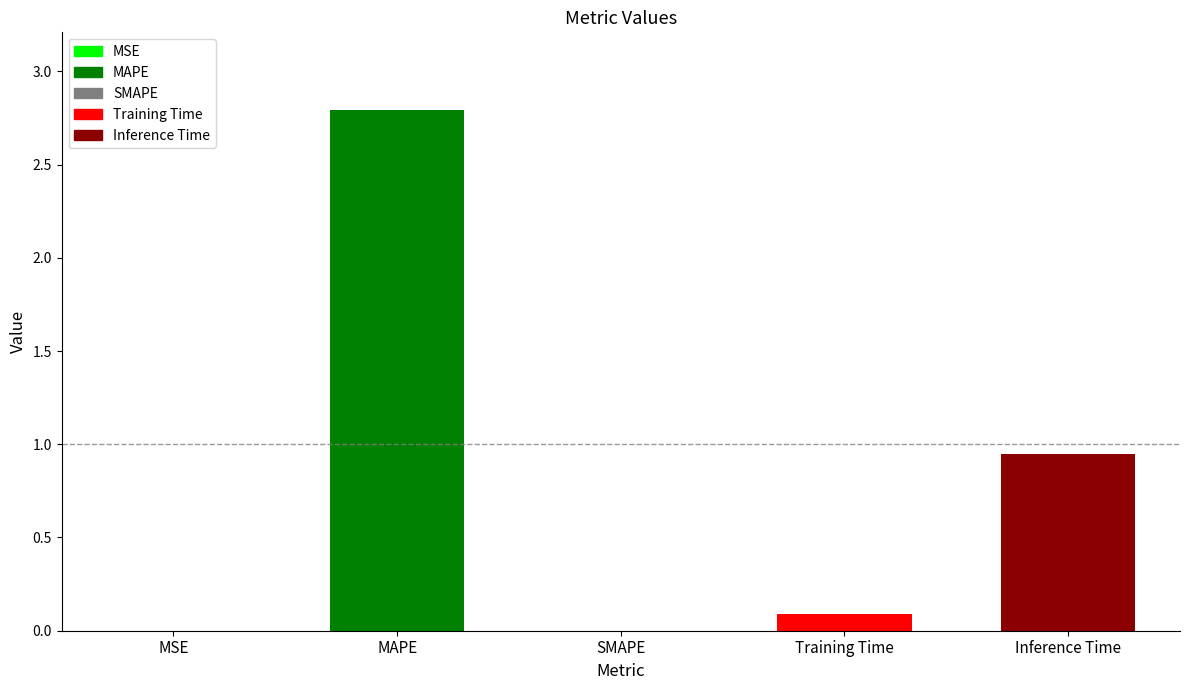

The value at MSE is 0.0. True or false?

True